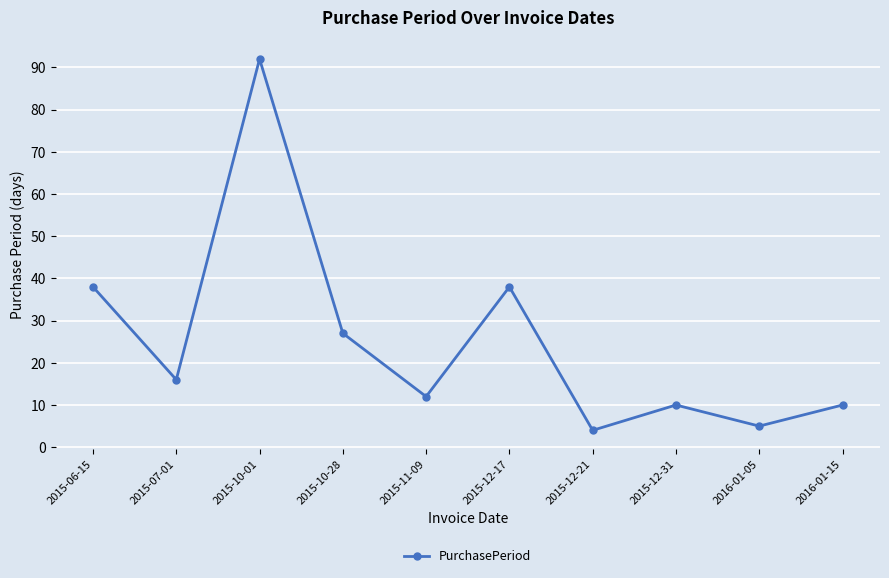

What is the ratio of the value at 2015-12-17 to the value at 2015-06-15?

1.0